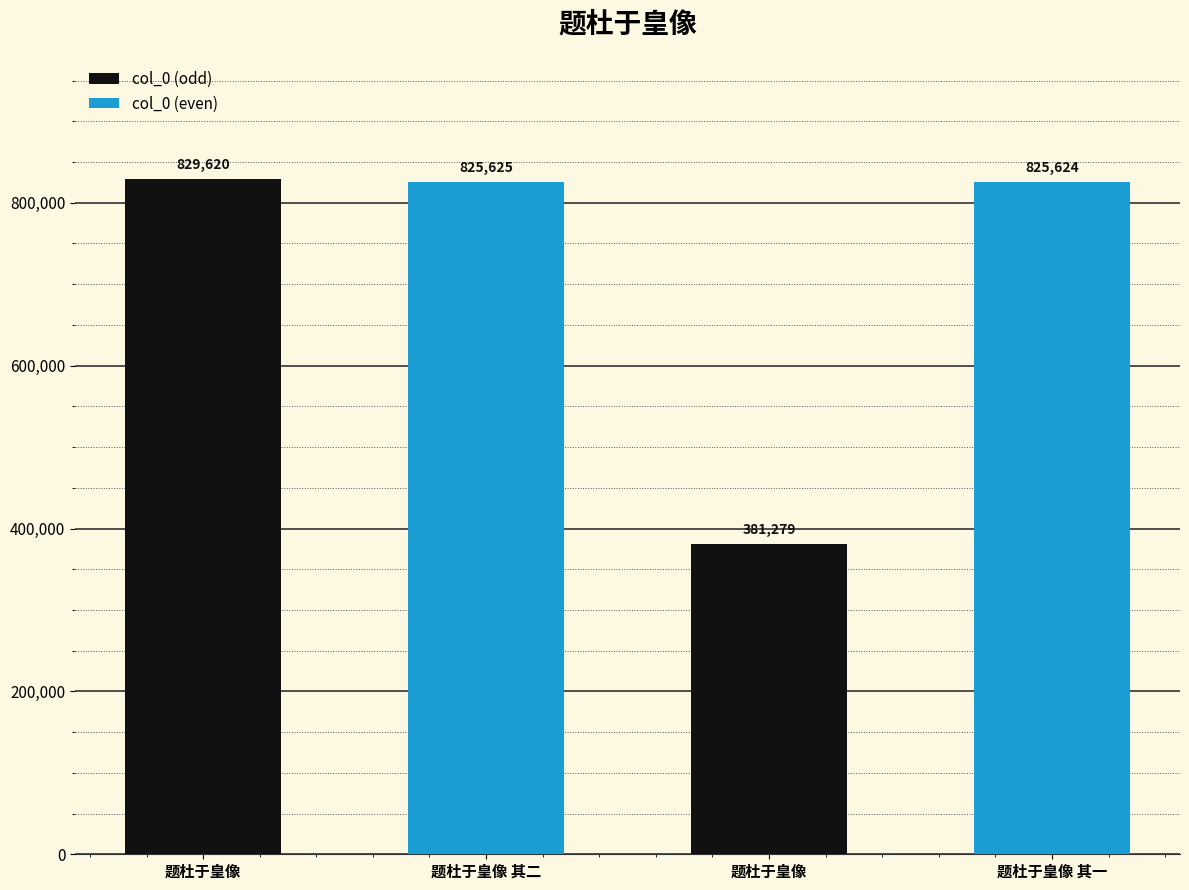

What value does the data have at 题杜于皇像 其一, to the nearest 10?

825620